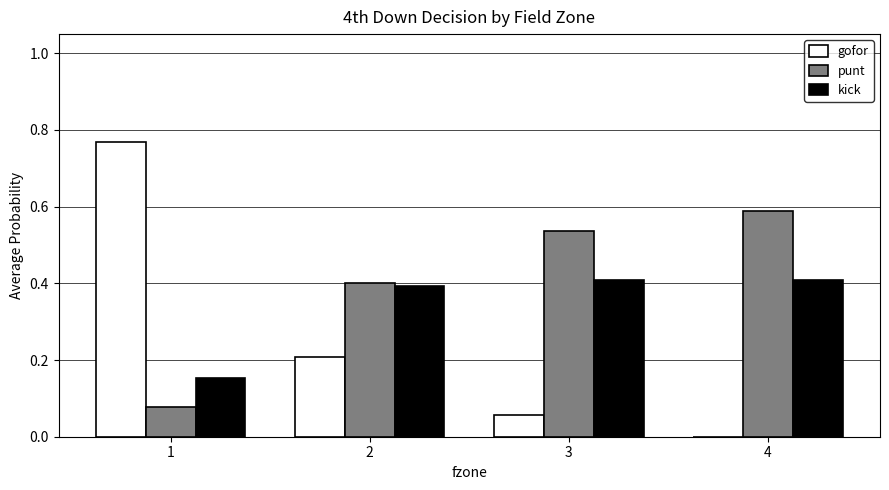

Which category has the highest value across all series?

1